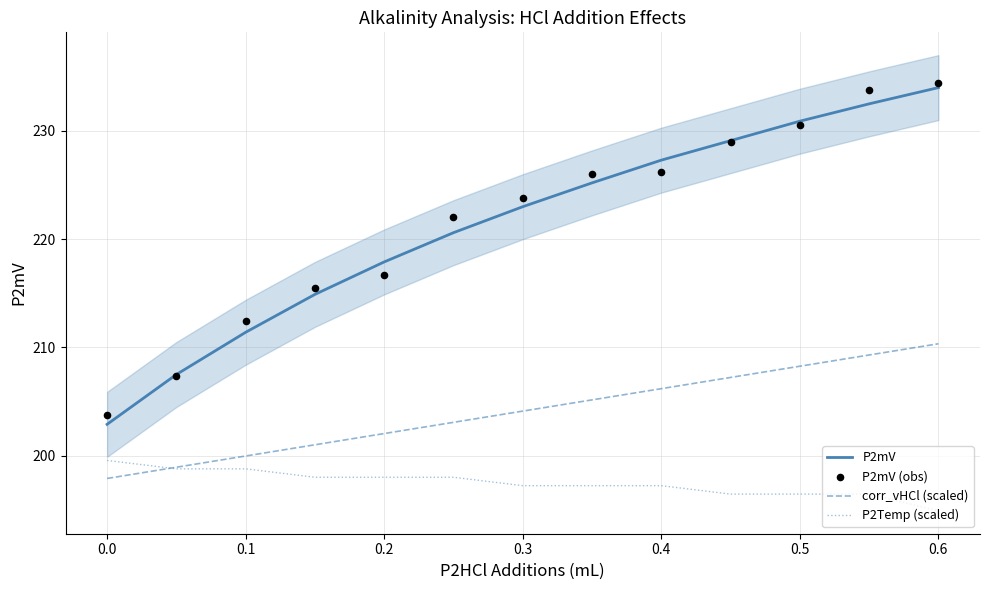

Which series reaches the maximum Y coordinate?

P2mV (obs)